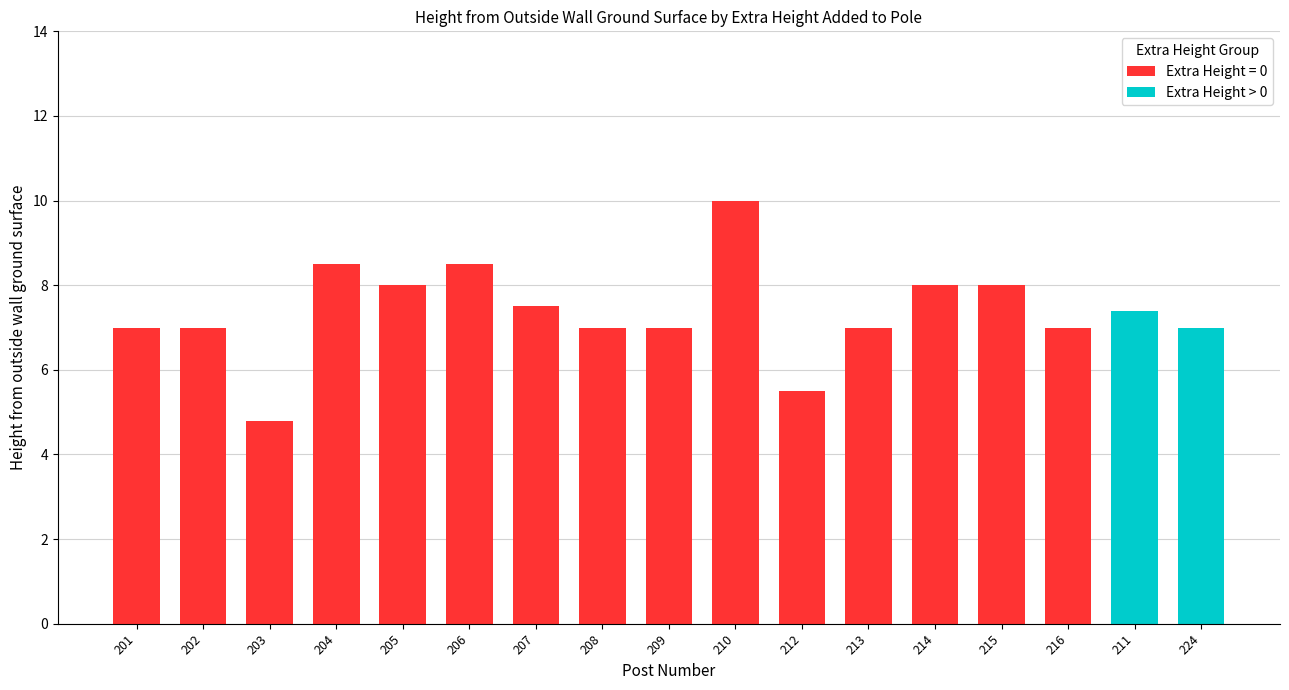

How many data points in Extra Height > 0 are above 7?

1